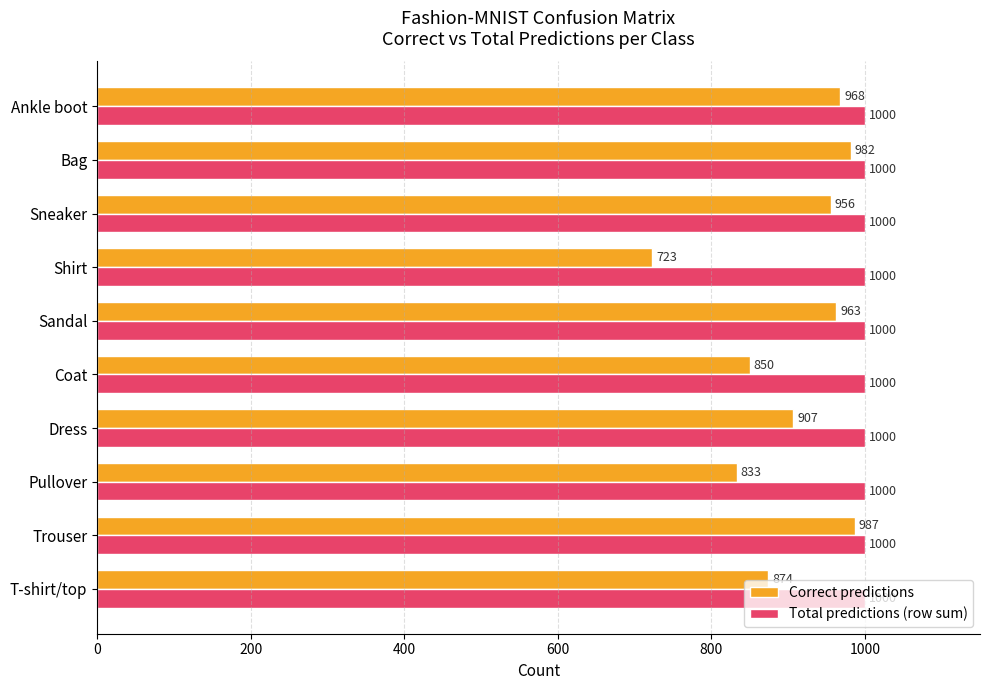

List the series in order of their overall mean, highest first.

Total predictions (row sum), Correct predictions